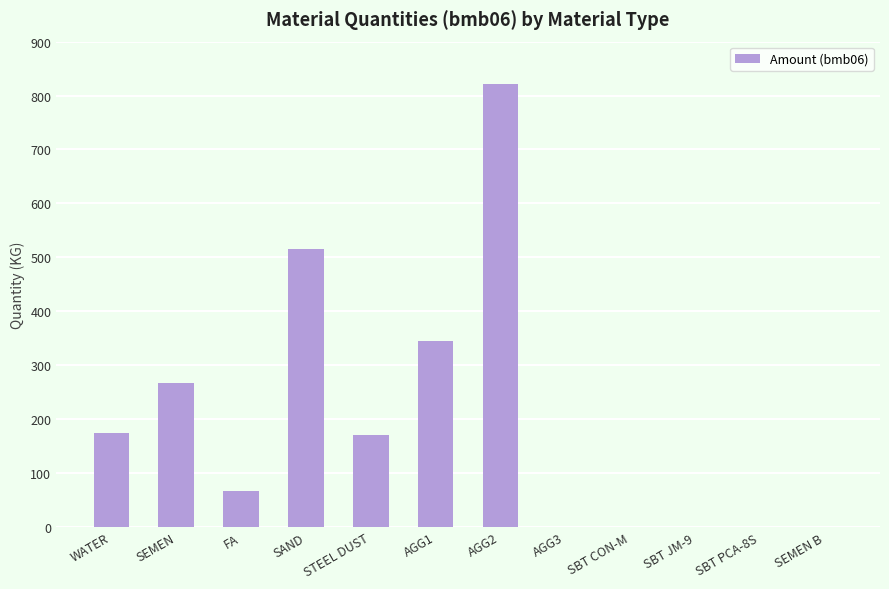

What is the sum of the values at SBT PCA-8S and WATER?

175.0